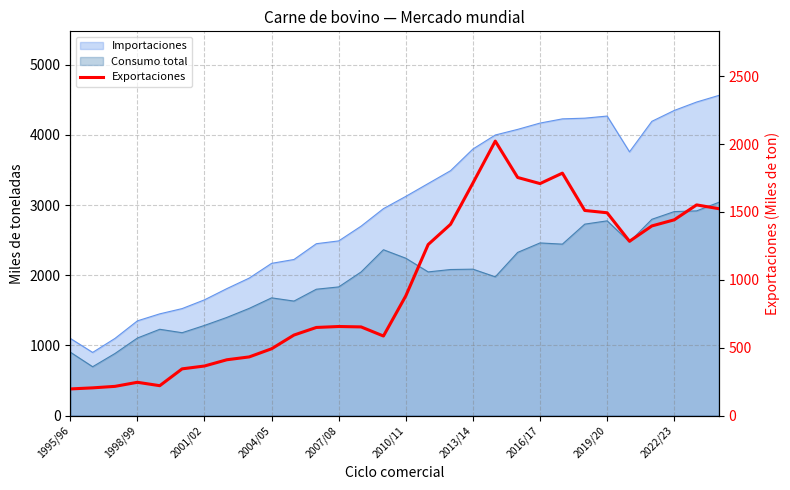

Reading left to right, list all the values displayed in this chart.

196	204	215	245	220	344	365	411	432	492	593	649	656	653	586	882	1260	1409	1713	2022	1754	1709	1786	1511	1494	1284	1397	1442	1552	1524